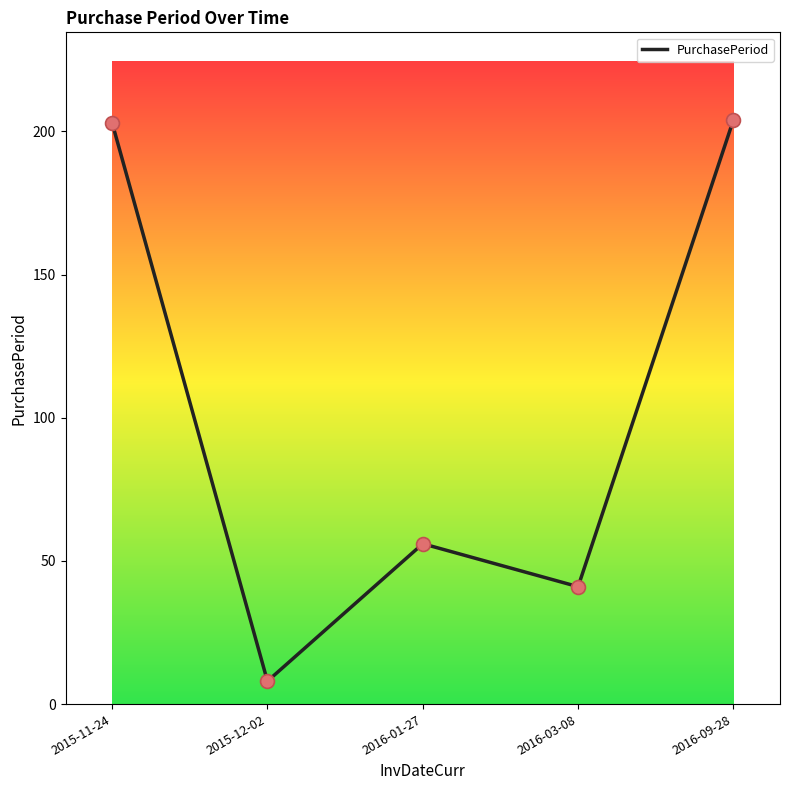

What is the change in value from 2016-03-08 to 2016-09-28?

+163